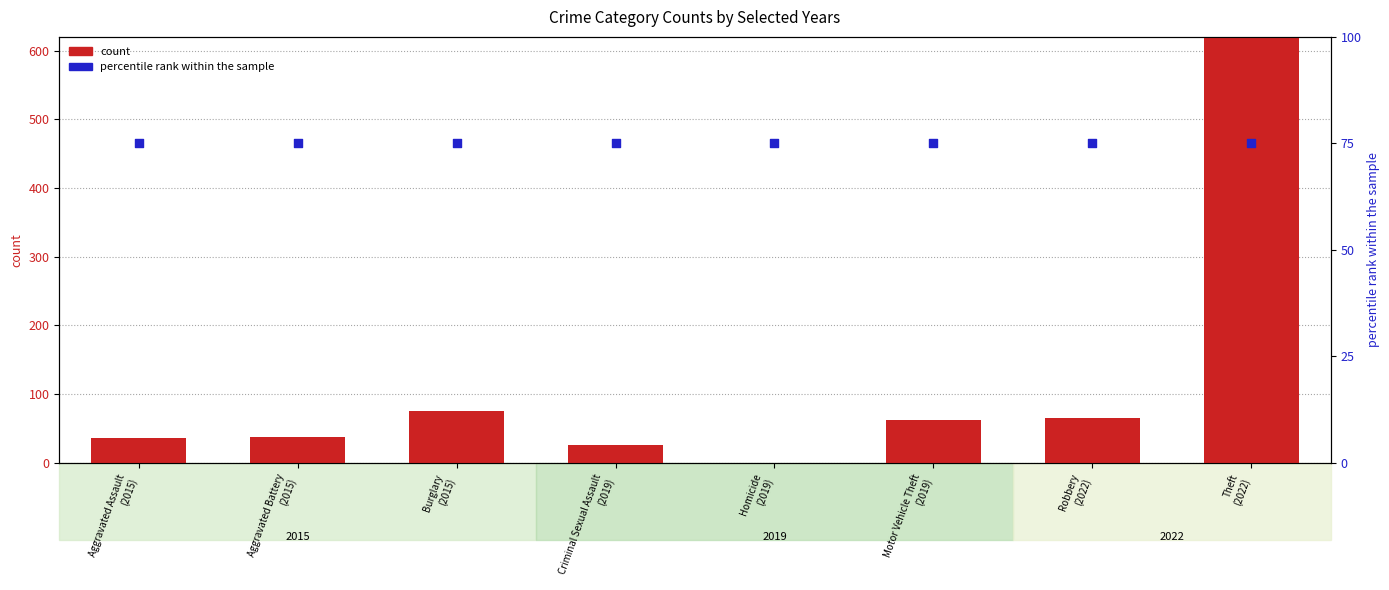

Which series has the widest spread of Y values?

count